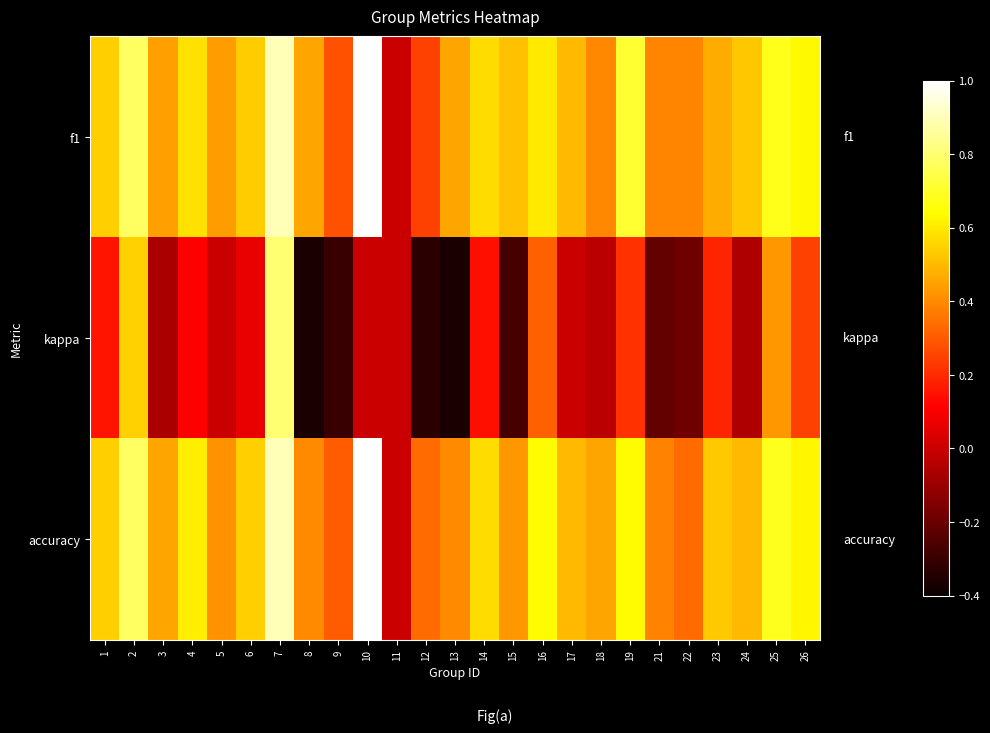

Rank the series at 22 from lowest to highest value.

kappa, accuracy, f1